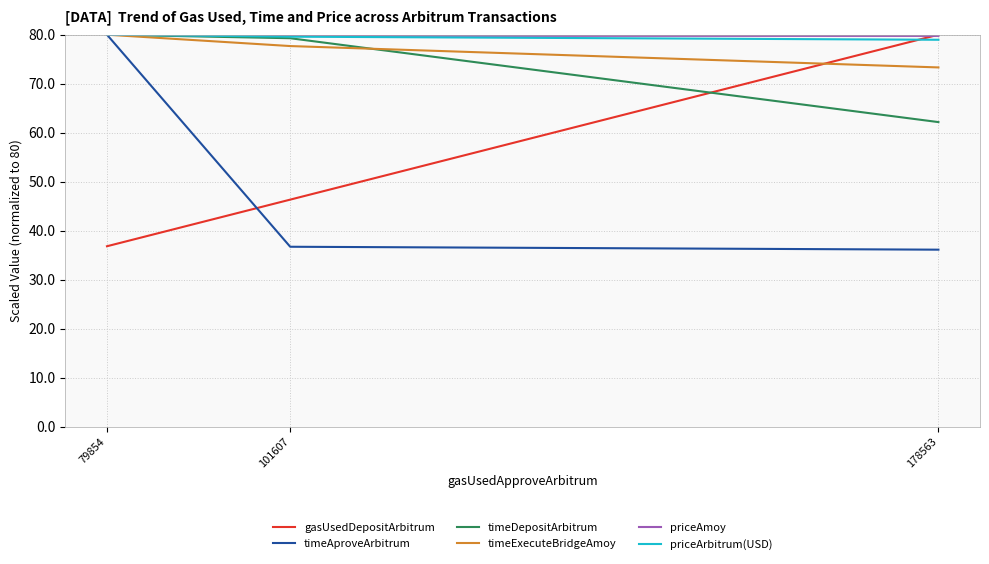

What is the sum of all gasUsedDepositArbitrum values?

163.2